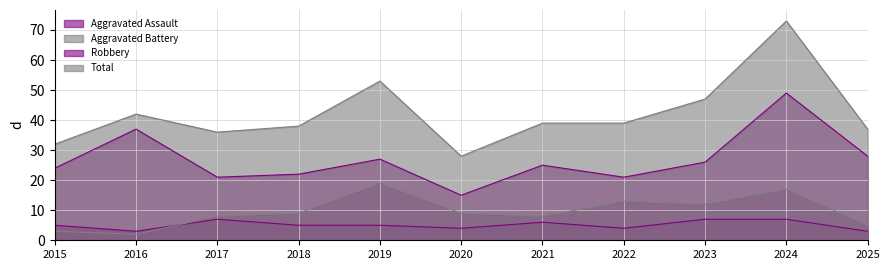

What is the sum of all Robbery values?

295